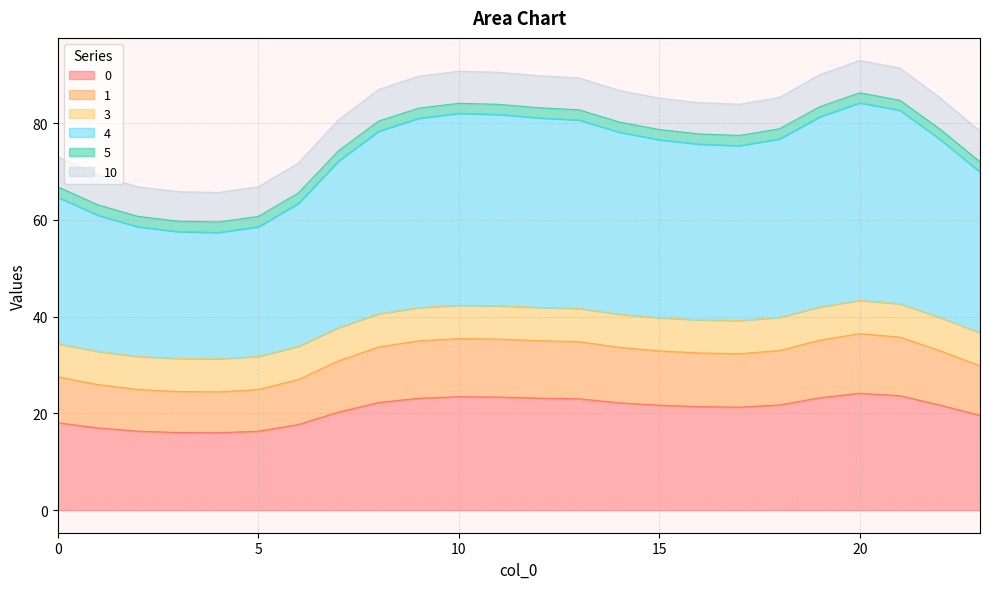

List the labels in order of 1 value, smallest first.

4, 3, 5, 2, 1, 6, 0, 23, 7, 17, 16, 15, 22, 18, 14, 8, 13, 9, 12, 19, 11, 10, 21, 20